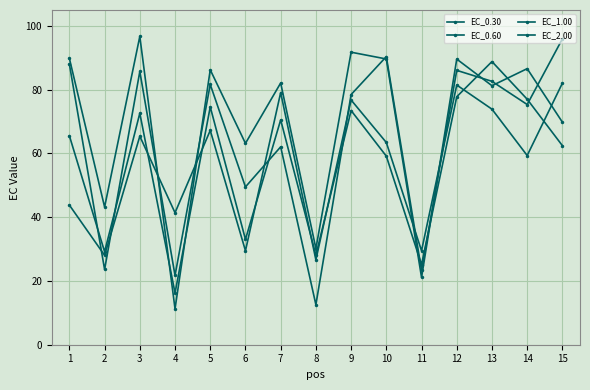

Where do EC_0.30 and EC_1.00 first cross each other?

3 and 4